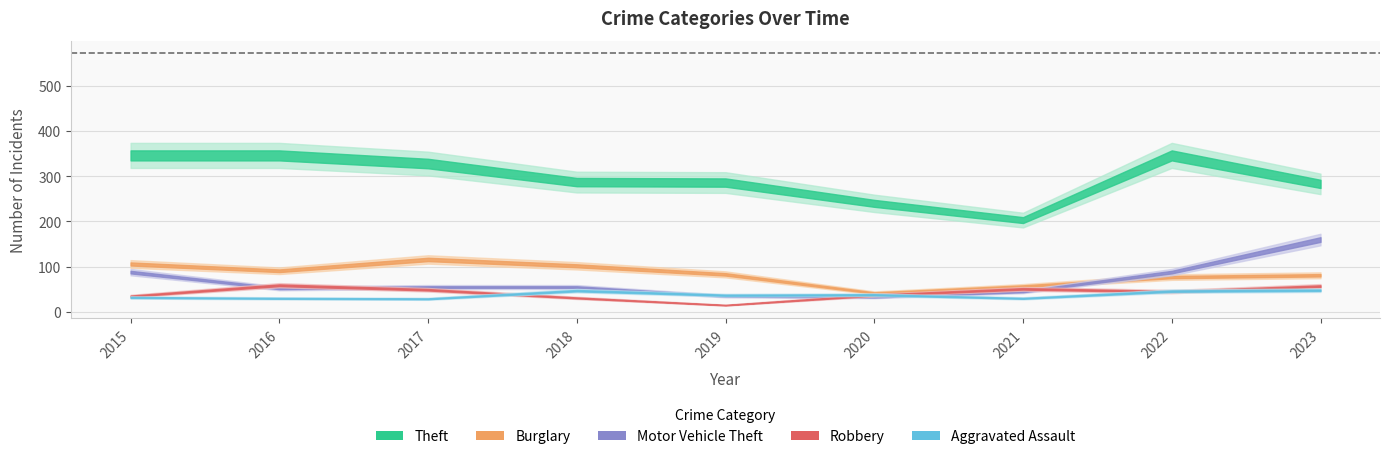

The Theft series shows 240 at 2020. True or false?

True